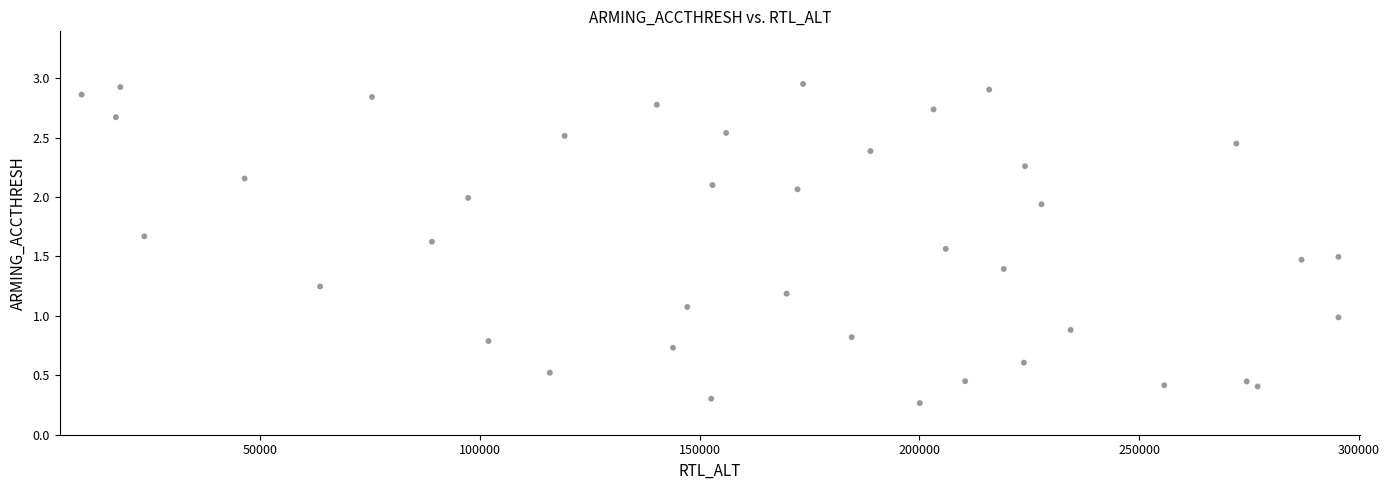

What is the range of X values (max minus min)?

286008.0